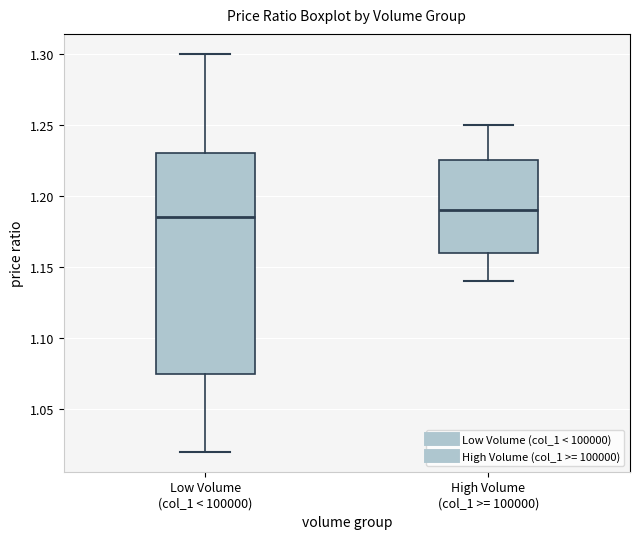

Where does the lower whisker of the box for High Volume (col_1 >= 100000) end on the y-axis? The values are not printed on the chart, so give them approximately, as read against the axis.

1.140